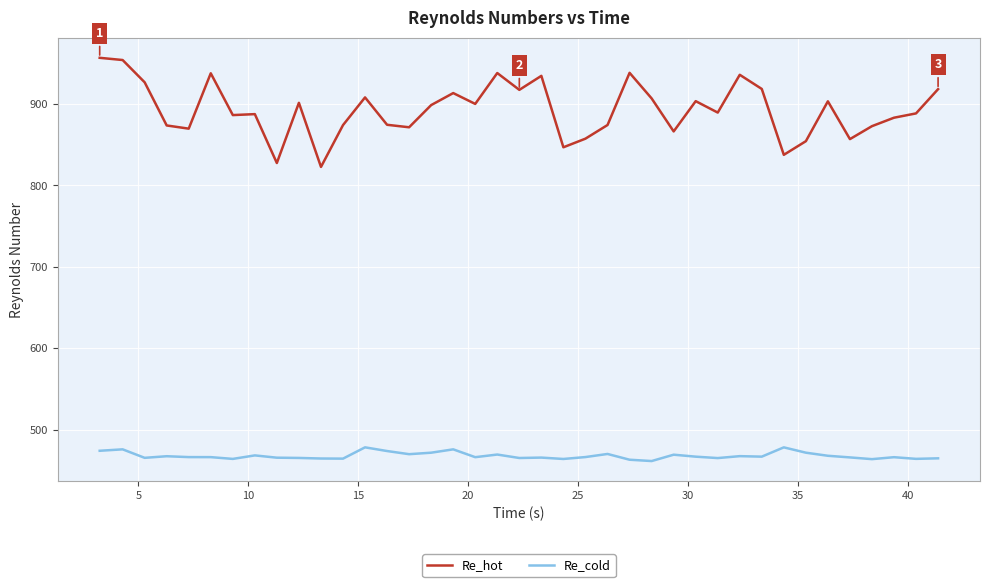

True or false: Re_cold and Re_hot cross at least once.

False